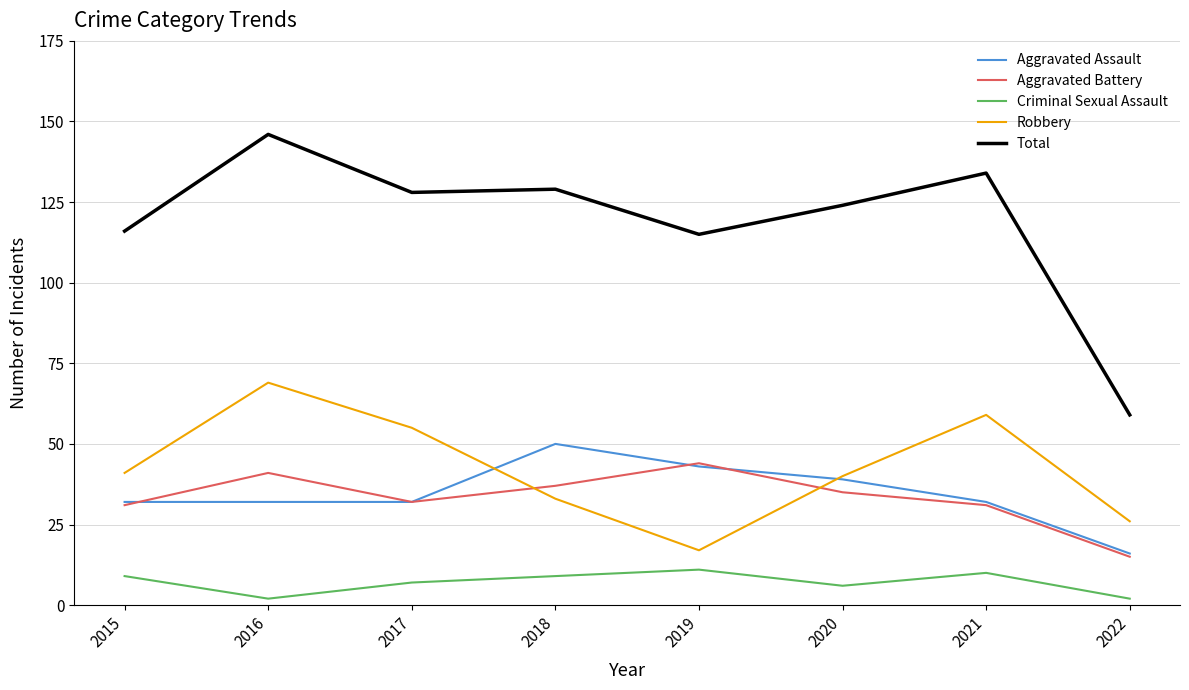

How many lines are shown in the chart?

5